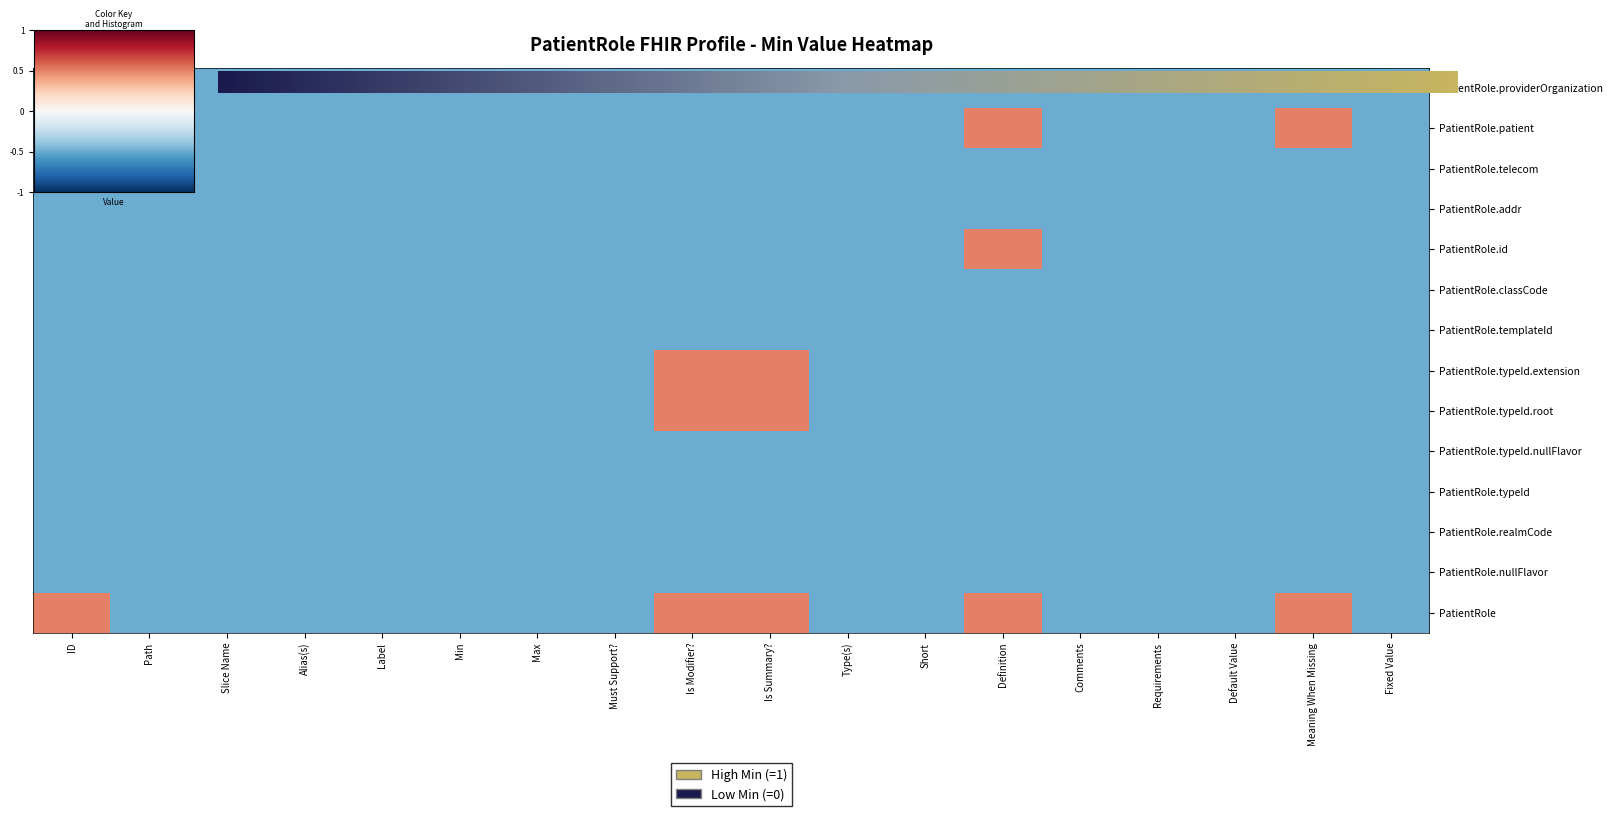

At which label is PatientRole.id closest to 0?

ID